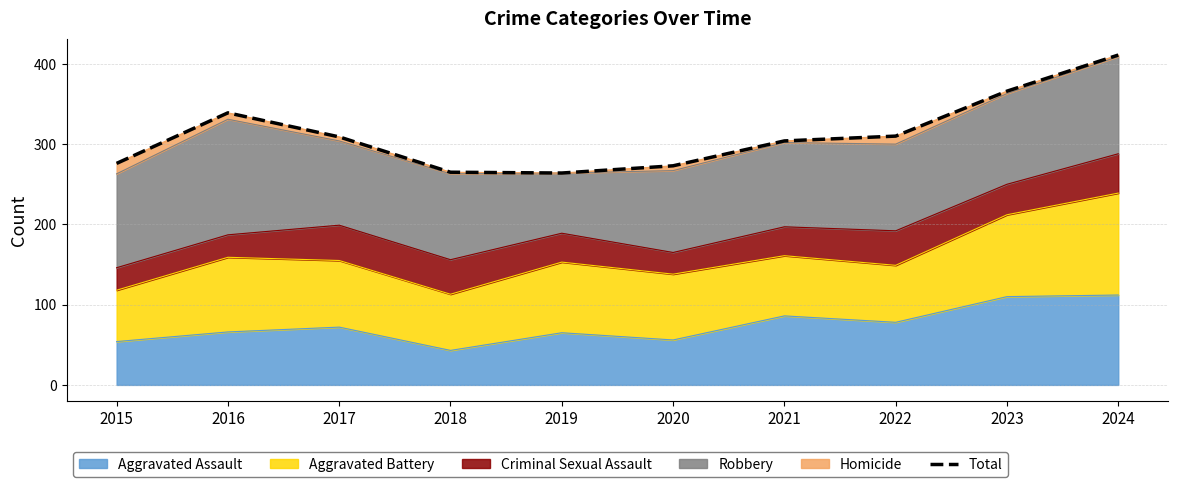

Reading left to right, extract all data points from this chart.

2015=276	2016=339	2017=309	2018=265	2019=264	2020=273	2021=304	2022=310	2023=366	2024=411